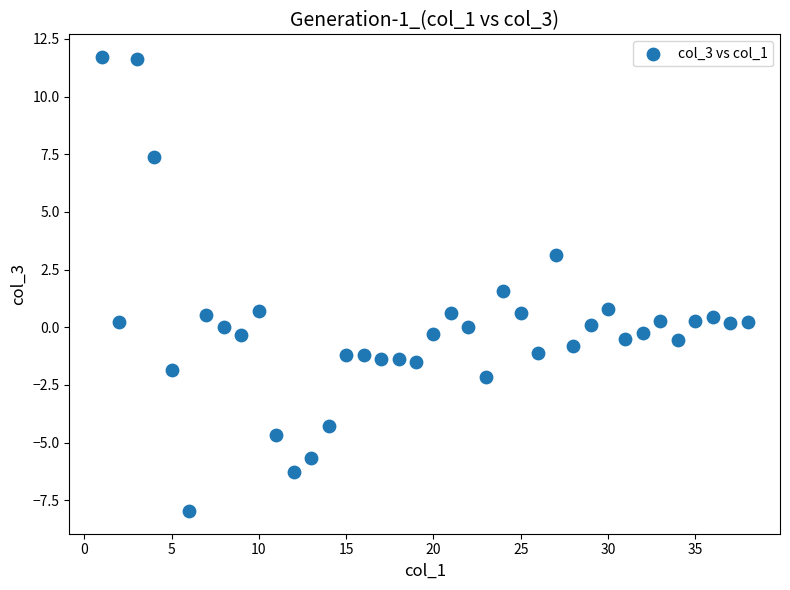

What is the range of Y values (max minus min)?

19.7